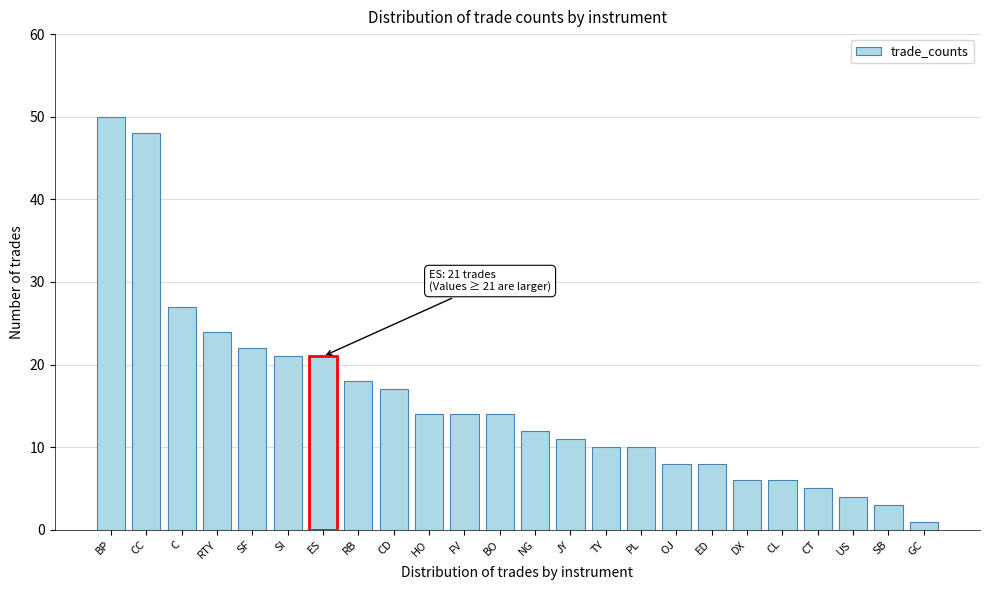

Reading right to left, extract all data points from this chart.

1	3	4	5	6	6	8	8	10	10	11	12	14	14	14	17	18	21	21	22	24	27	48	50